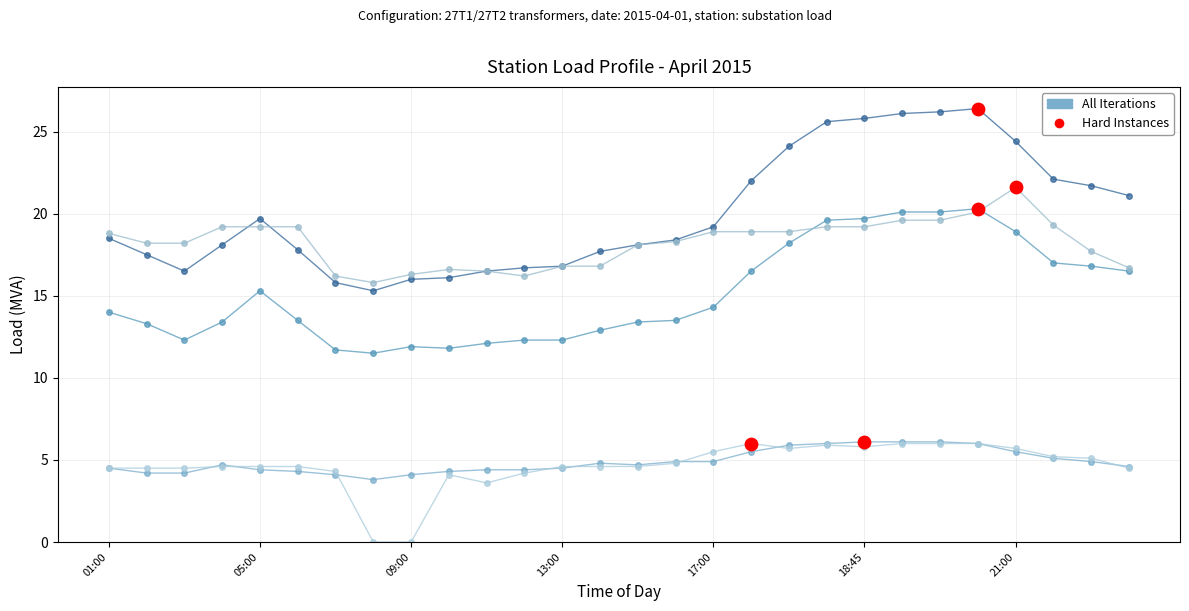

How many data points does each series have?

28